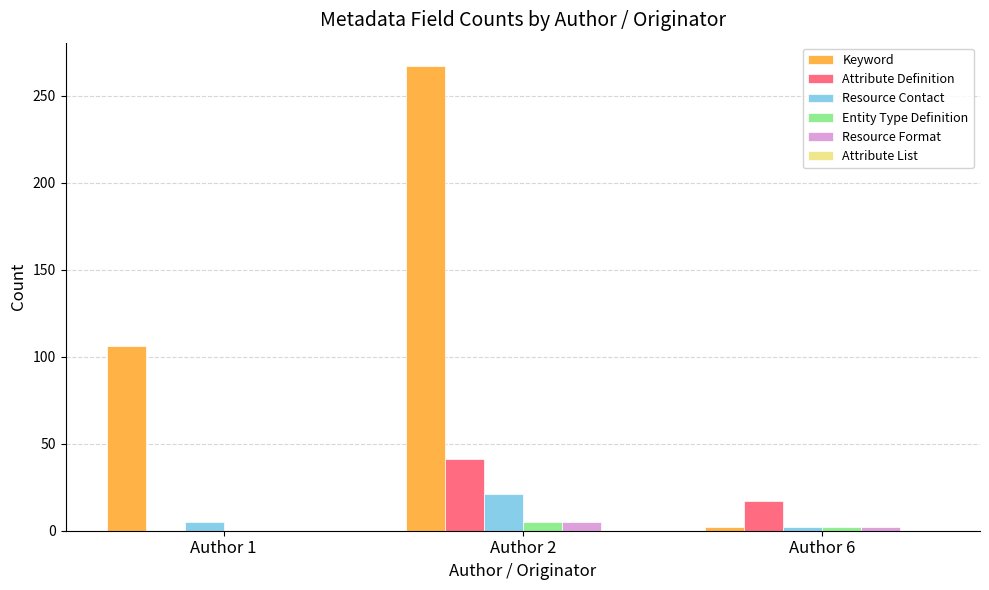

What is the sum of all Resource Contact values?

28